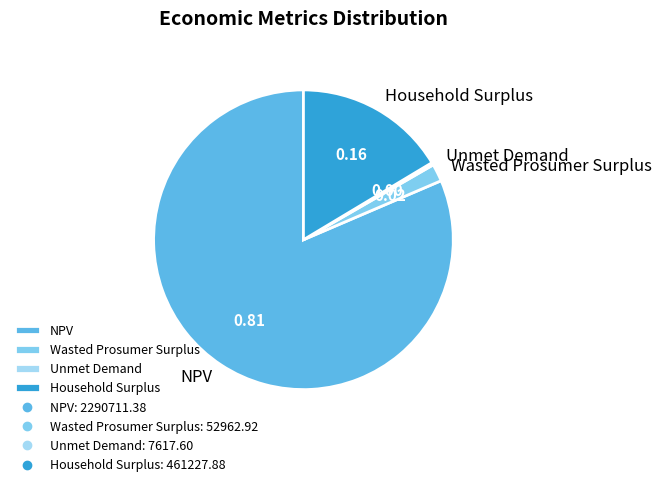

Which category has the biggest portion of the pie?

NPV